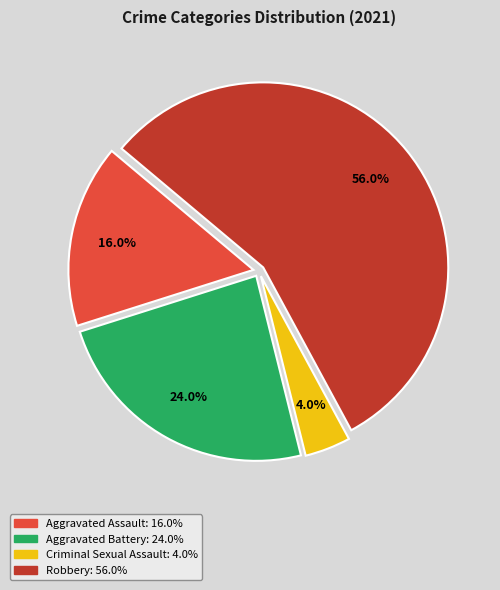

To the nearest percent, what is the combined percentage of Aggravated Battery and Aggravated Assault?

40%